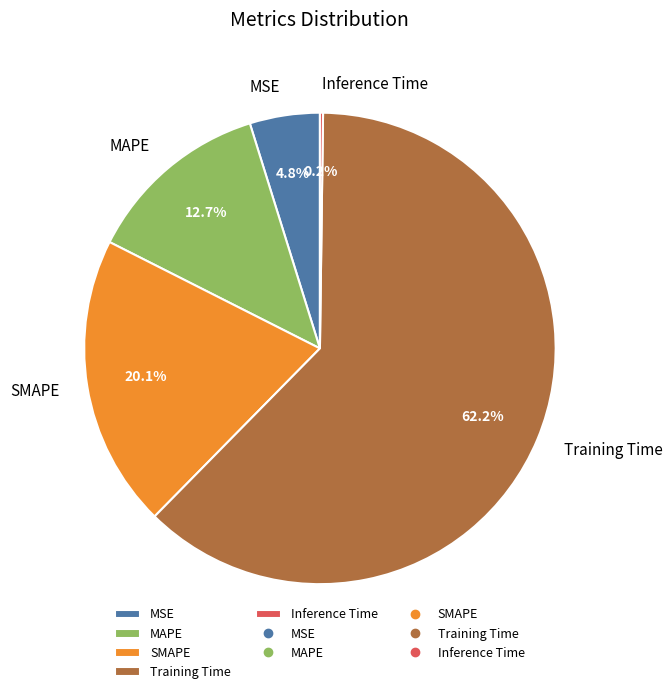

What portion of the pie excludes MAPE?

87.3%